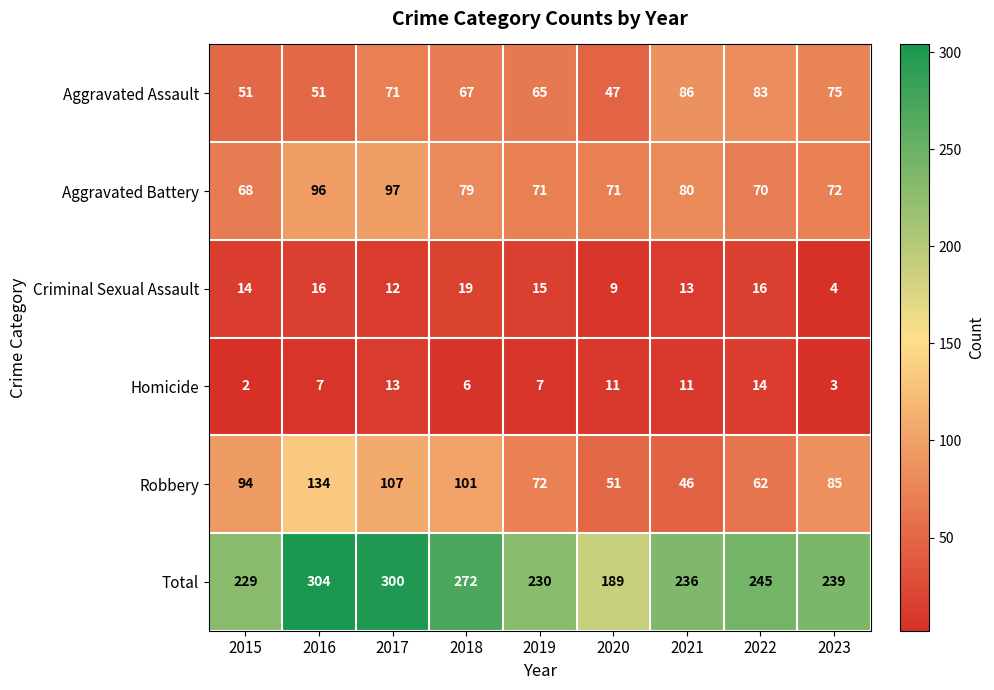

What is the difference between the maximum and minimum values in the Aggravated Battery series?

29